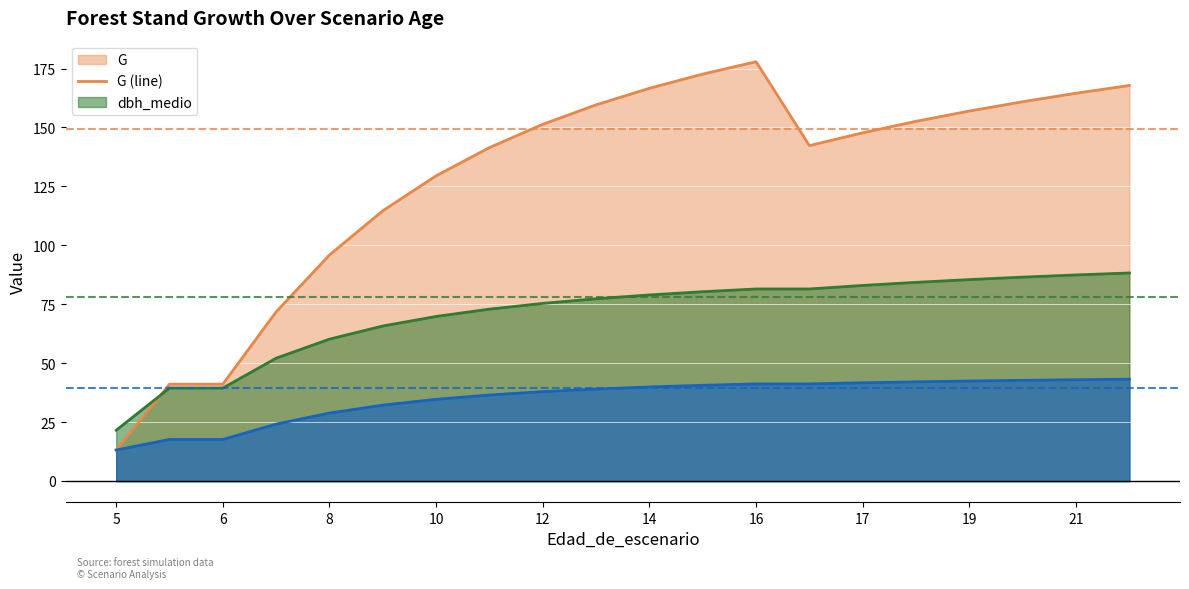

Which has a higher value, 14 or 16?

16